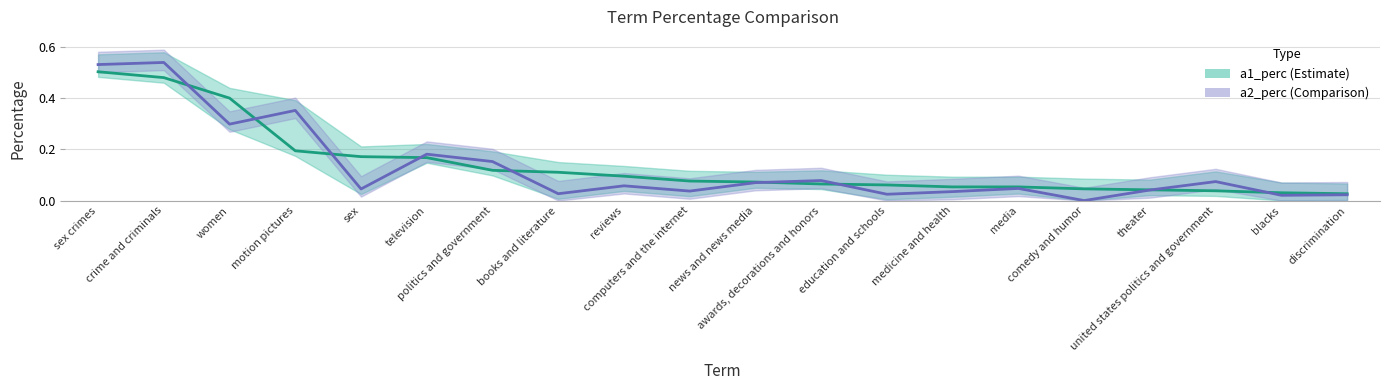

What position from the left is reviews?

9